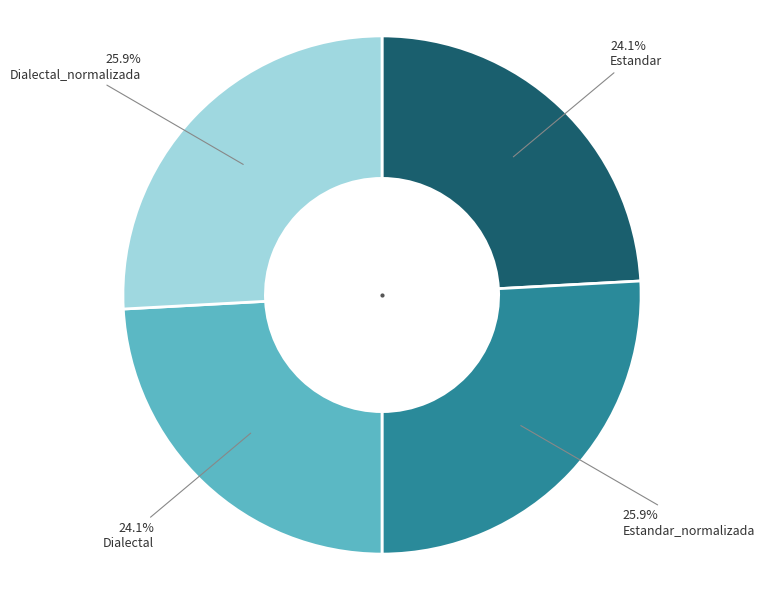

To the nearest percent, what percentage of the pie is Dialectal?

24%